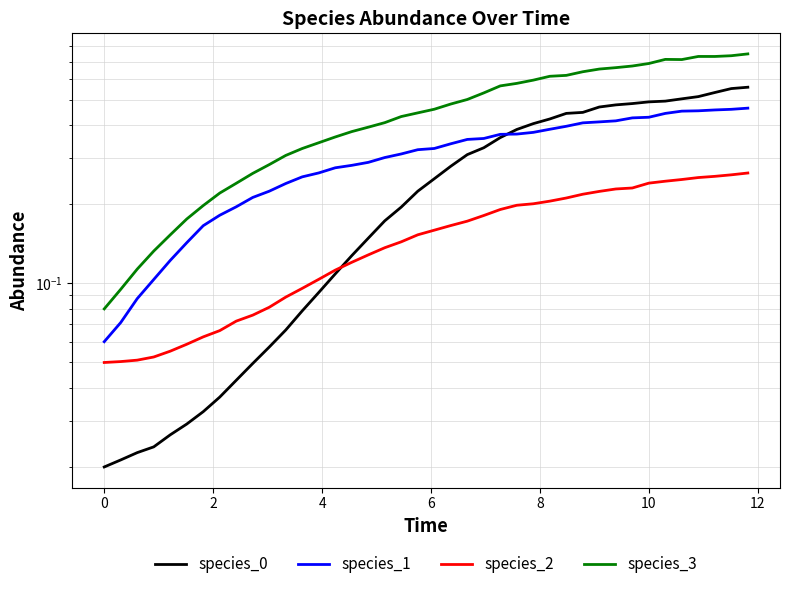

Count the species_1 values in the range 0 to 1.

40